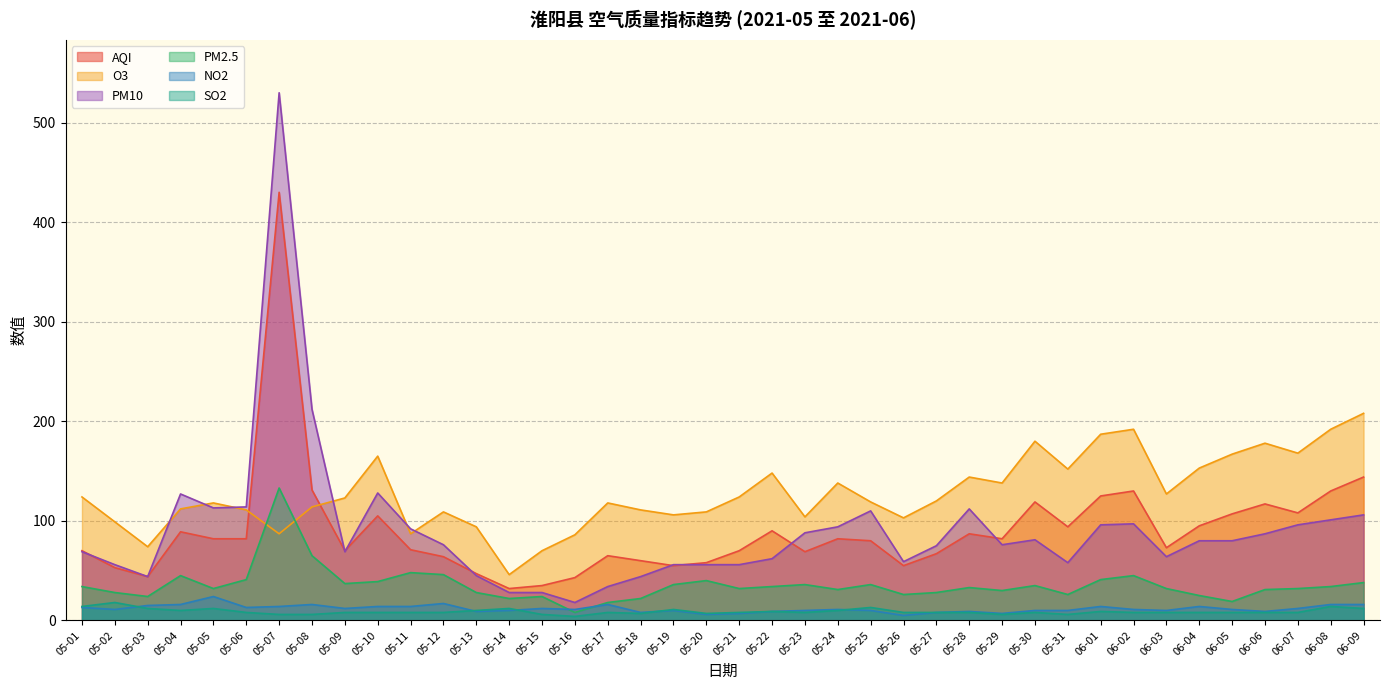

Reading left to right, extract all data points from this chart.

AQI: 05-01=70	05-02=53	05-03=44	05-04=89	05-05=82	05-06=82	05-07=430	05-08=131	05-09=70	05-10=105	05-11=71	05-12=64	05-13=47	05-14=32	05-15=35	05-16=43	05-17=65	05-18=60	05-19=55	05-20=58	05-21=70	05-22=90	05-23=69	05-24=82	05-25=80	05-26=55	05-27=67	05-28=87	05-29=82	05-30=119	05-31=94	06-01=125	06-02=130	06-03=73	06-04=95	06-05=107	06-06=117	06-07=108	06-08=130	06-09=144
O3: 05-01=124	05-02=99	05-03=74	05-04=112	05-05=118	05-06=111	05-07=87	05-08=114	05-09=123	05-10=165	05-11=87	05-12=109	05-13=94	05-14=46	05-15=70	05-16=86	05-17=118	05-18=111	05-19=106	05-20=109	05-21=124	05-22=148	05-23=104	05-24=138	05-25=119	05-26=103	05-27=120	05-28=144	05-29=138	05-30=180	05-31=152	06-01=187	06-02=192	06-03=127	06-04=153	06-05=167	06-06=178	06-07=168	06-08=192	06-09=208
PM10: 05-01=69	05-02=56	05-03=44	05-04=127	05-05=113	05-06=114	05-07=530	05-08=212	05-09=69	05-10=128	05-11=92	05-12=76	05-13=45	05-14=28	05-15=28	05-16=18	05-17=34	05-18=44	05-19=56	05-20=56	05-21=56	05-22=62	05-23=88	05-24=94	05-25=110	05-26=59	05-27=75	05-28=112	05-29=76	05-30=81	05-31=58	06-01=96	06-02=97	06-03=64	06-04=80	06-05=80	06-06=87	06-07=96	06-08=101	06-09=106
PM2.5: 05-01=34	05-02=28	05-03=24	05-04=45	05-05=32	05-06=41	05-07=133	05-08=65	05-09=37	05-10=39	05-11=48	05-12=46	05-13=28	05-14=22	05-15=24	05-16=8	05-17=18	05-18=22	05-19=36	05-20=40	05-21=32	05-22=34	05-23=36	05-24=31	05-25=36	05-26=26	05-27=28	05-28=33	05-29=30	05-30=35	05-31=26	06-01=41	06-02=45	06-03=32	06-04=25	06-05=19	06-06=31	06-07=32	06-08=34	06-09=38
NO2: 05-01=13	05-02=11	05-03=15	05-04=16	05-05=24	05-06=13	05-07=14	05-08=16	05-09=12	05-10=14	05-11=14	05-12=17	05-13=9	05-14=10	05-15=12	05-16=11	05-17=16	05-18=8	05-19=10	05-20=6	05-21=7	05-22=9	05-23=10	05-24=11	05-25=10	05-26=5	05-27=8	05-28=9	05-29=7	05-30=10	05-31=10	06-01=14	06-02=11	06-03=10	06-04=14	06-05=11	06-06=9	06-07=12	06-08=16	06-09=16
SO2: 05-01=14	05-02=18	05-03=12	05-04=10	05-05=12	05-06=8	05-07=6	05-08=6	05-09=8	05-10=8	05-11=8	05-12=8	05-13=10	05-14=12	05-15=6	05-16=4	05-17=8	05-18=7	05-19=11	05-20=7	05-21=8	05-22=9	05-23=8	05-24=10	05-25=13	05-26=8	05-27=8	05-28=8	05-29=6	05-30=8	05-31=6	06-01=9	06-02=8	06-03=8	06-04=8	06-05=8	06-06=8	06-07=8	06-08=14	06-09=12